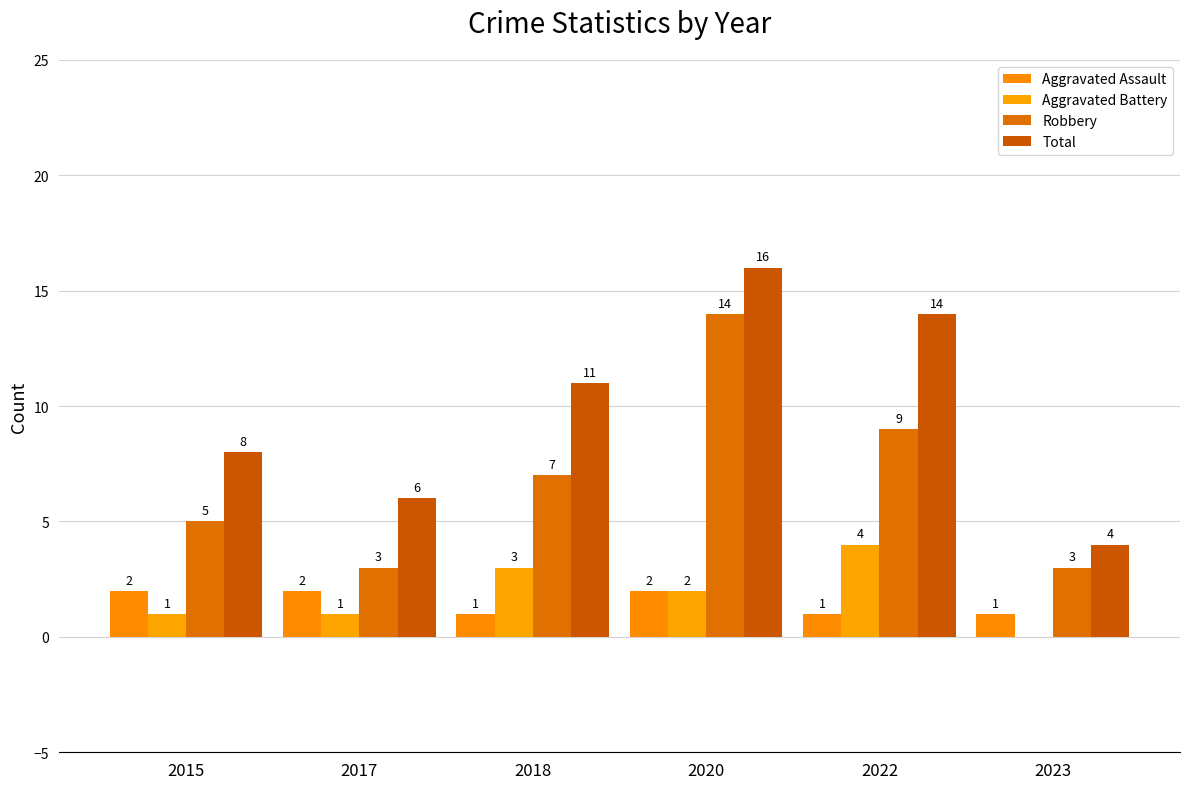

Which category has the highest value in the Robbery series?

2020